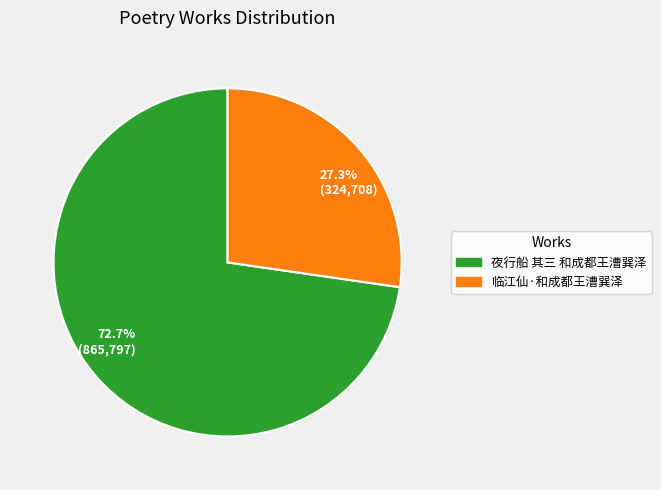

What is the ratio of the value at 27.3% (324,708) to the value at 72.7% (865,797)?

0.4